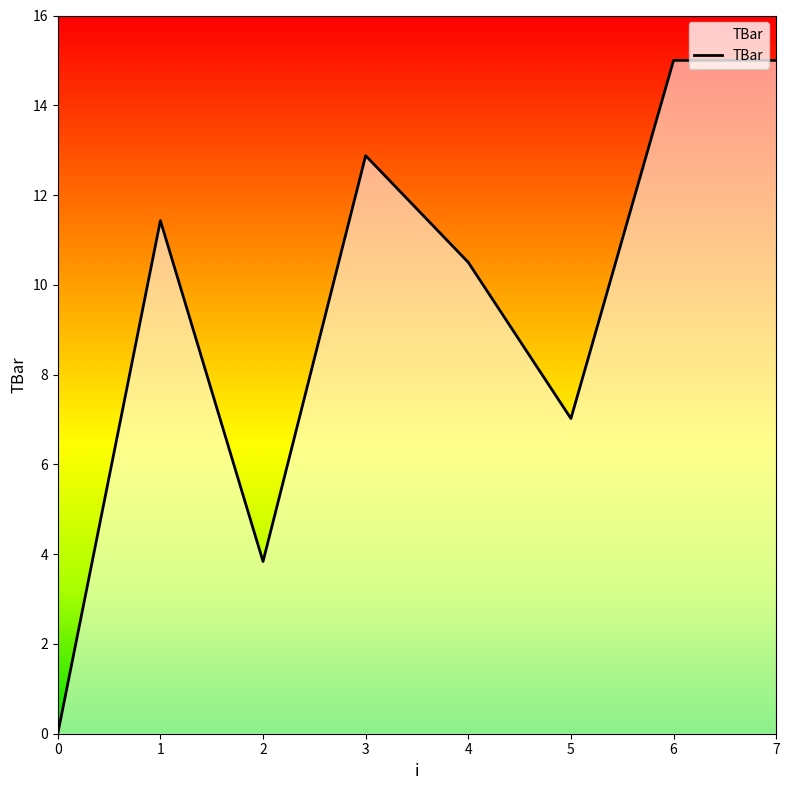

What is the average value?

9.5